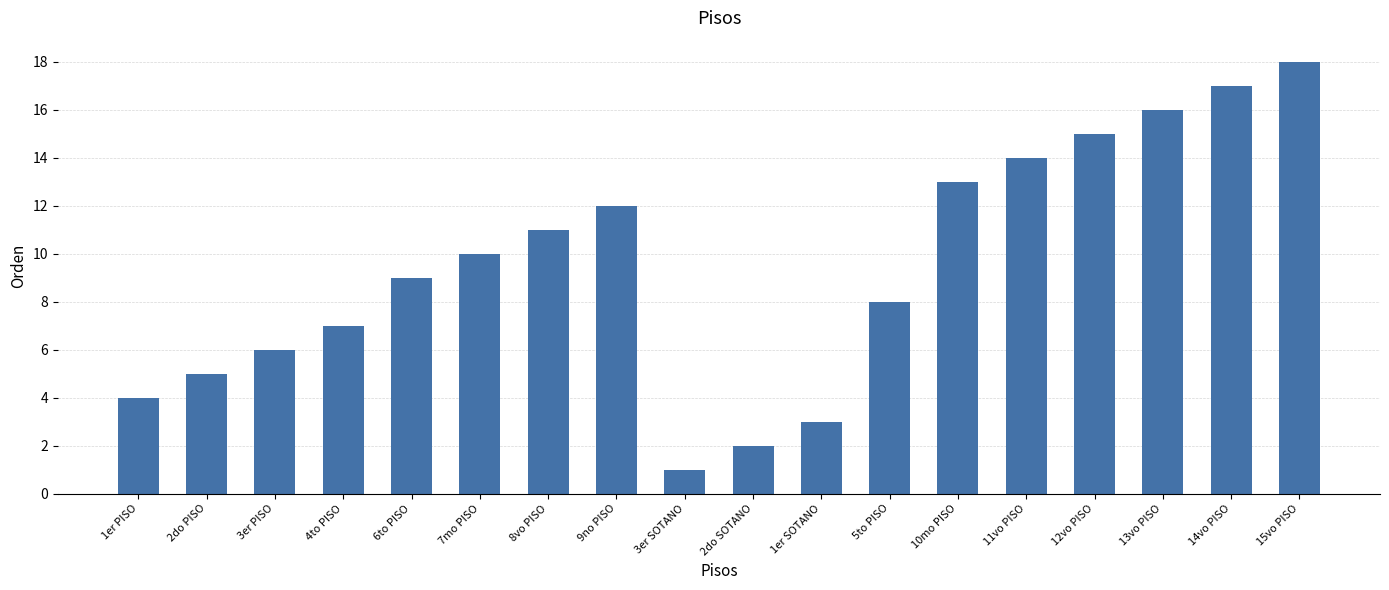

Are the bars horizontal?

No